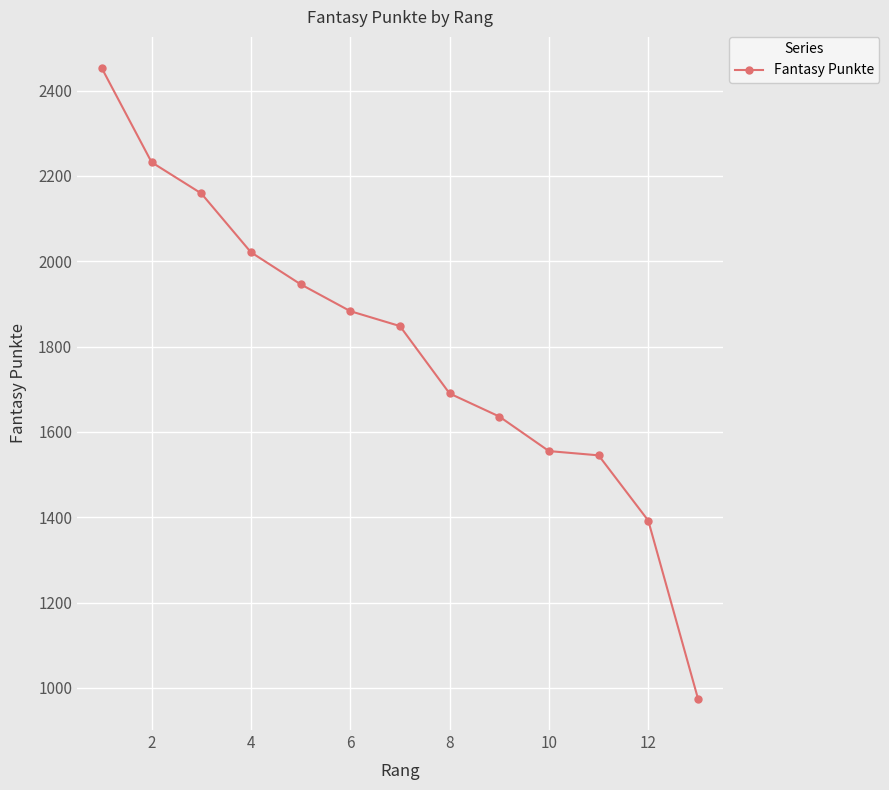

What is the maximum value shown in the chart?

2452